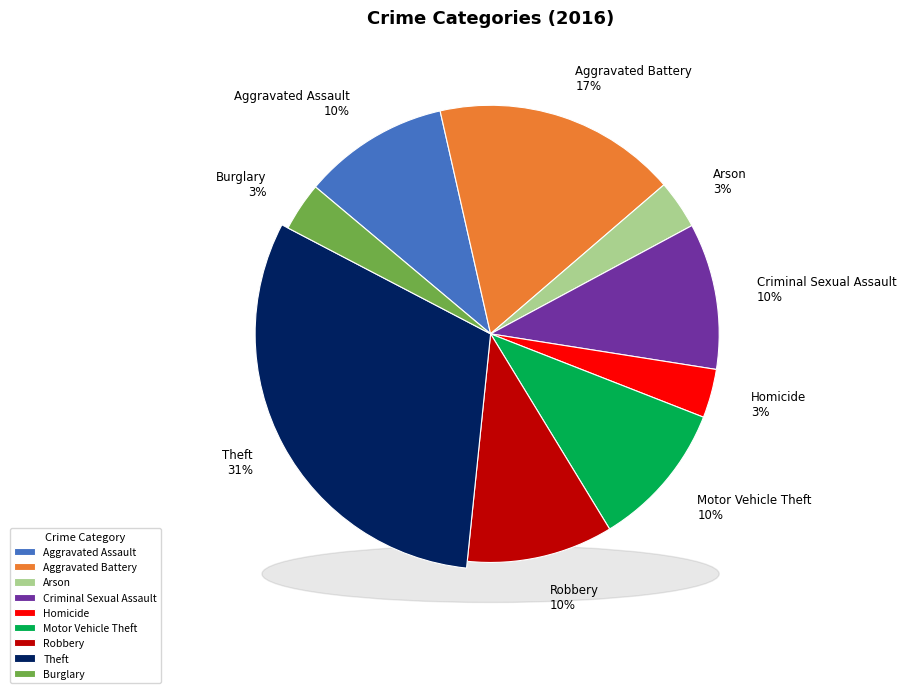

Between Homicide and Robbery, which is larger?

Robbery